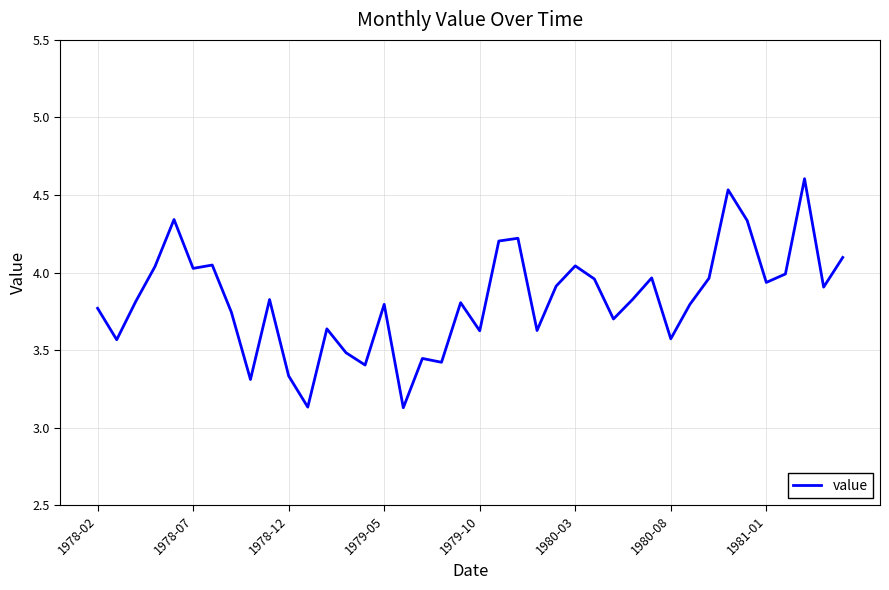

What is the greatest value displayed?

4.6